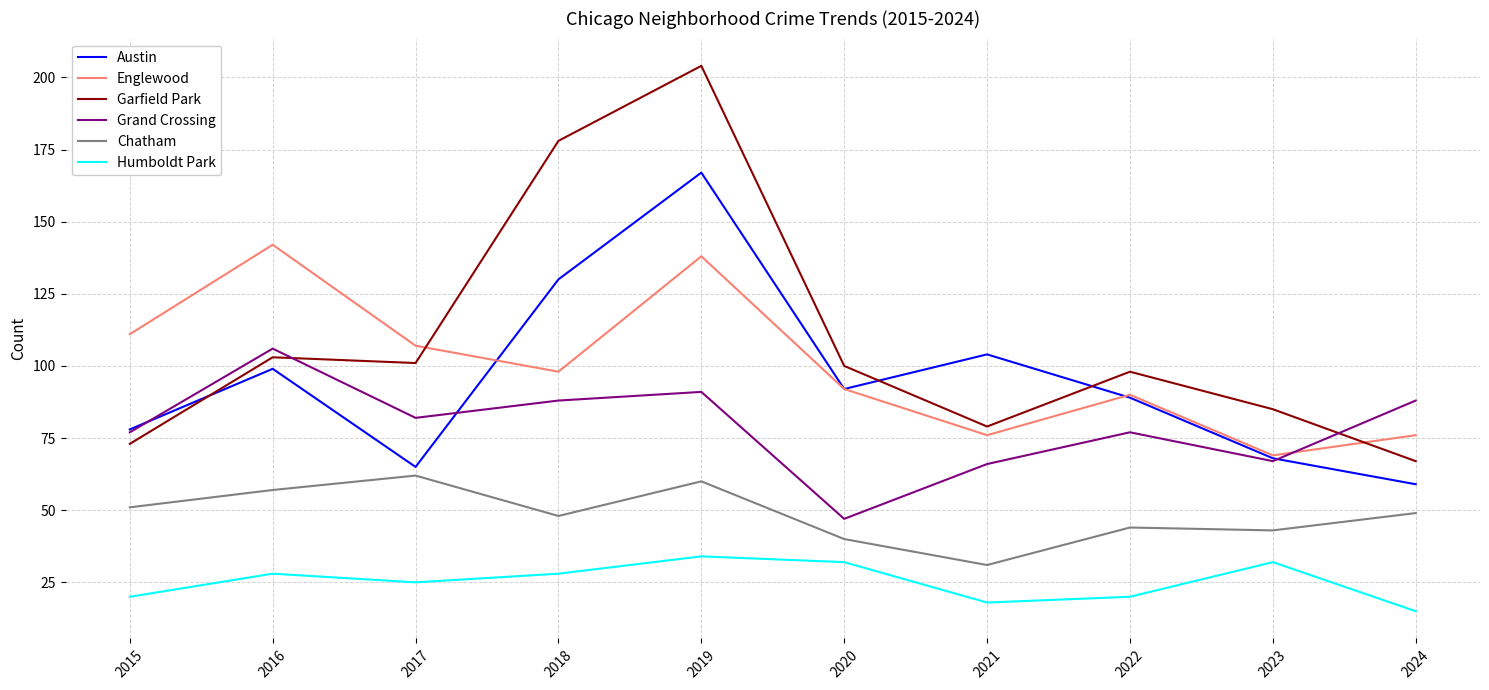

What is the lowest value of the Chatham series?

31